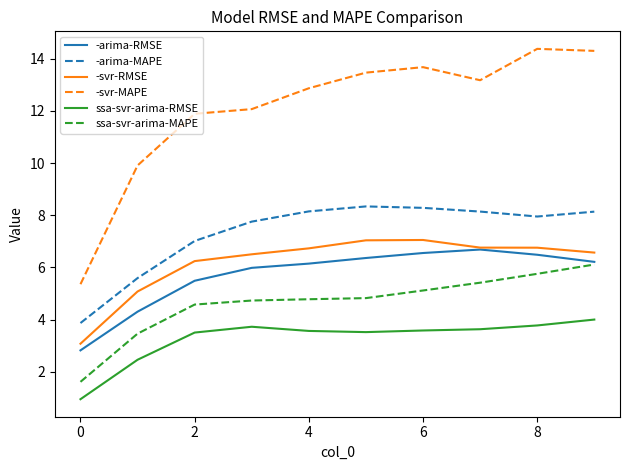

True or false: -arima-RMSE and ssa-svr-arima-RMSE intersect in this chart.

False